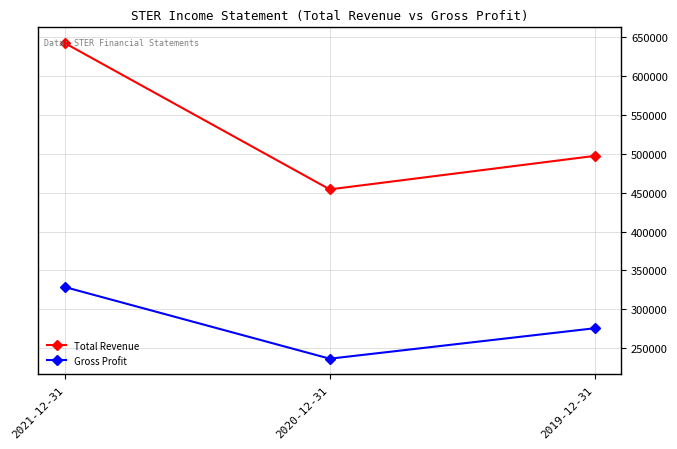

Which series has the largest total across all categories?

Total Revenue